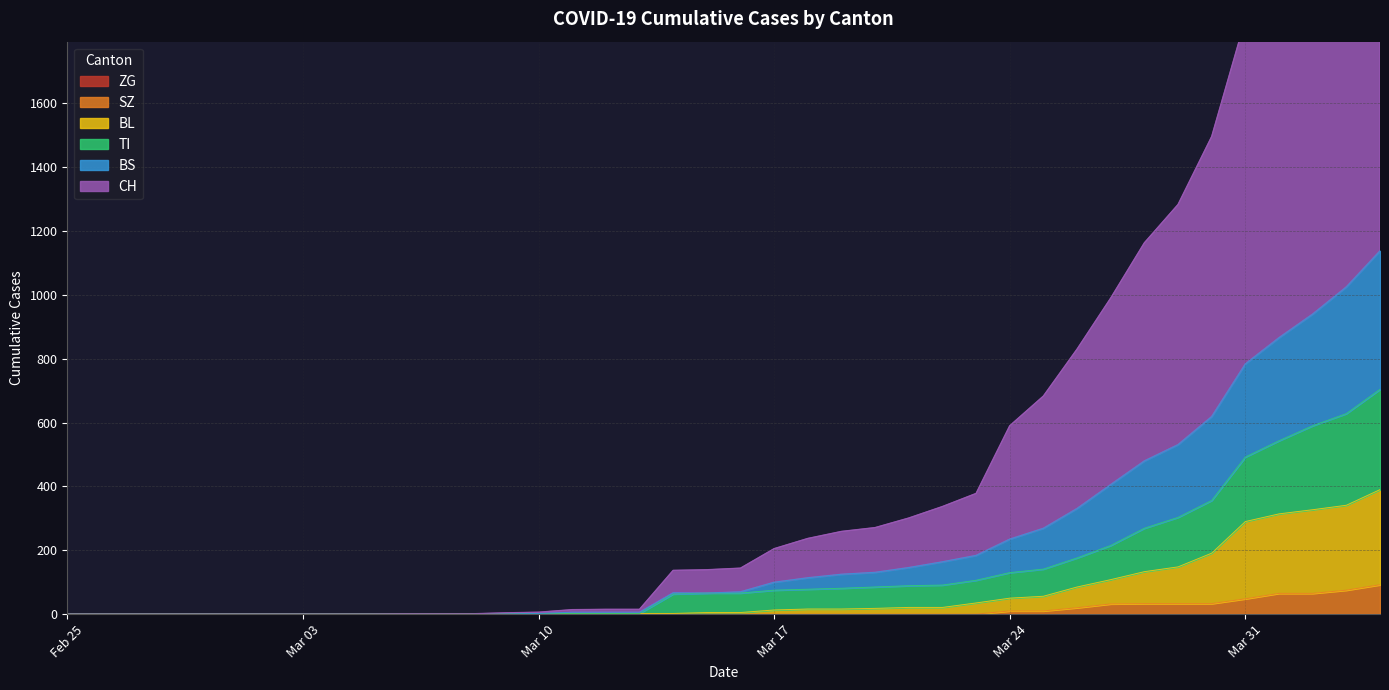

How many values in CH are above zero?

30